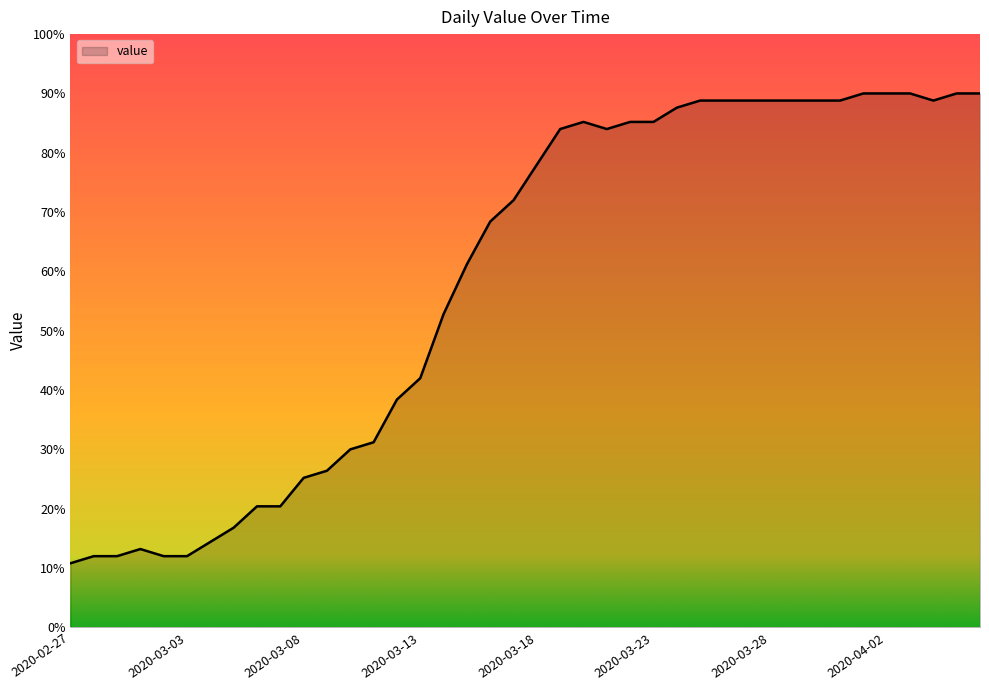

What is the smallest value displayed?

10.8